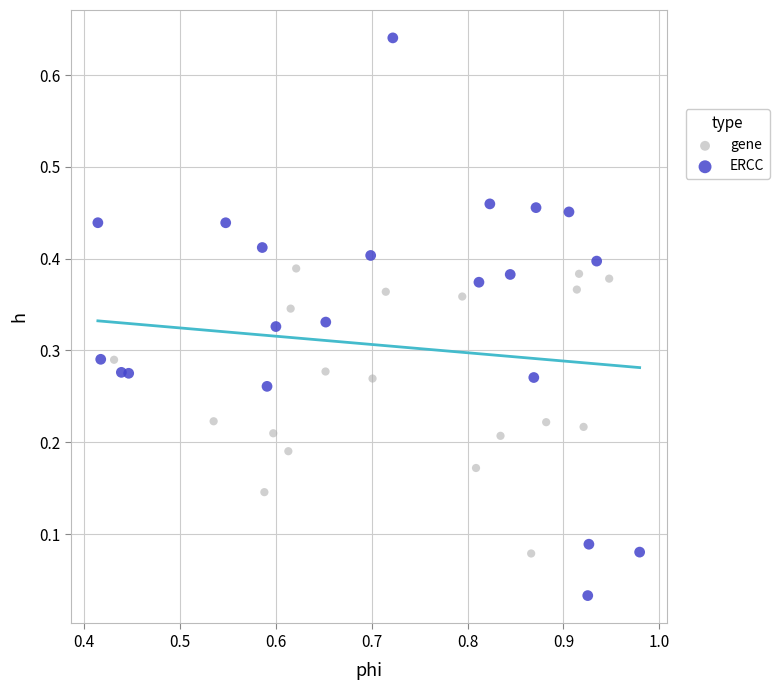

Which series reaches the minimum Y coordinate?

ERCC